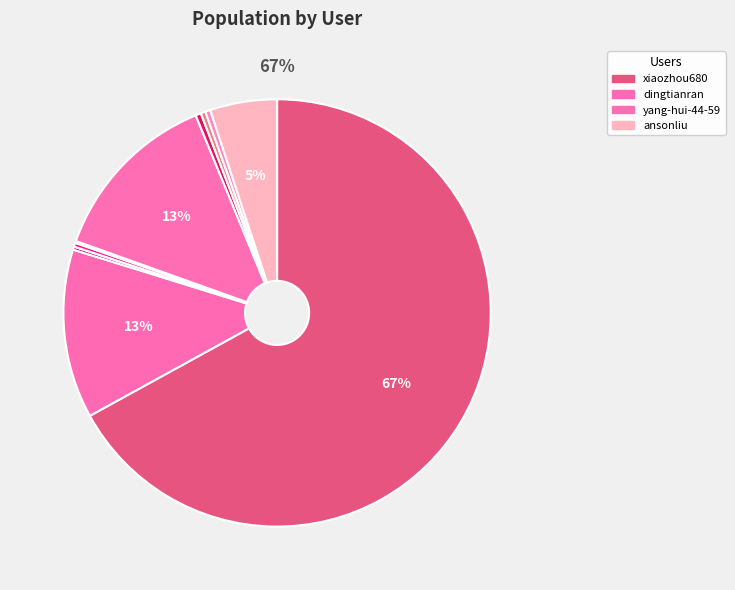

Which slice is the smallest?

ruo-shui-bu-zhou